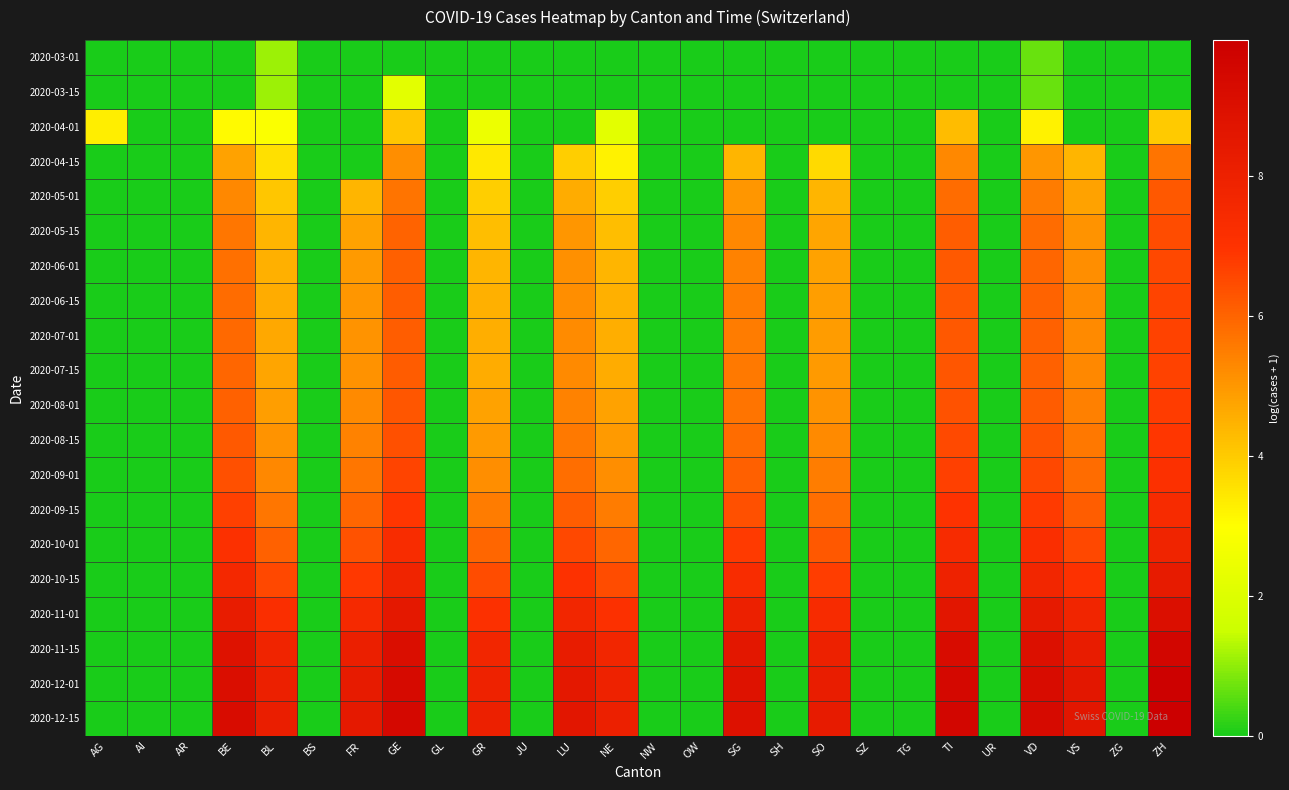

Reading right to left, list all the values displayed in this chart.

2020-03-01: ZH=0.0	ZG=0.0	VS=0.0	VD=0.7	UR=0.0	TI=0.0	TG=0.0	SZ=0.0	SO=0.0	SH=0.0	SG=0.0	OW=0.0	NW=0.0	NE=0.0	LU=0.0	JU=0.0	GR=0.0	GL=0.0	GE=0.0	FR=0.0	BS=0.0	BL=1.1	BE=0.0	AR=0.0	AI=0.0	AG=0.0
2020-03-15: ZH=0.0	ZG=0.0	VS=0.0	VD=0.7	UR=0.0	TI=0.0	TG=0.0	SZ=0.0	SO=0.0	SH=0.0	SG=0.0	OW=0.0	NW=0.0	NE=0.0	LU=0.0	JU=0.0	GR=0.0	GL=0.0	GE=2.2	FR=0.0	BS=0.0	BL=1.1	BE=0.0	AR=0.0	AI=0.0	AG=0.0
2020-04-01: ZH=4.0	ZG=0.0	VS=0.0	VD=3.3	UR=0.0	TI=4.3	TG=0.0	SZ=0.0	SO=0.0	SH=0.0	SG=0.0	OW=0.0	NW=0.0	NE=2.2	LU=0.0	JU=0.0	GR=2.5	GL=0.0	GE=4.1	FR=0.0	BS=0.0	BL=2.9	BE=3.1	AR=0.0	AI=0.0	AG=3.3
2020-04-15: ZH=5.7	ZG=0.0	VS=4.4	VD=5.0	UR=0.0	TI=5.3	TG=0.0	SZ=0.0	SO=3.7	SH=0.0	SG=4.4	OW=0.0	NW=0.0	NE=3.3	LU=3.9	JU=0.0	GR=3.4	GL=0.0	GE=5.2	FR=0.0	BS=0.0	BL=3.6	BE=4.8	AR=0.0	AI=0.0	AG=0.0
2020-05-01: ZH=6.2	ZG=0.0	VS=4.8	VD=5.5	UR=0.0	TI=5.9	TG=0.0	SZ=0.0	SO=4.4	SH=0.0	SG=5.0	OW=0.0	NW=0.0	NE=3.9	LU=4.6	JU=0.0	GR=3.9	GL=0.0	GE=5.7	FR=4.4	BS=0.0	BL=4.1	BE=5.3	AR=0.0	AI=0.0	AG=0.0
2020-05-15: ZH=6.5	ZG=0.0	VS=5.1	VD=5.9	UR=0.0	TI=6.1	TG=0.0	SZ=0.0	SO=4.7	SH=0.0	SG=5.3	OW=0.0	NW=0.0	NE=4.3	LU=5.0	JU=0.0	GR=4.3	GL=0.0	GE=6.0	FR=4.8	BS=0.0	BL=4.4	BE=5.6	AR=0.0	AI=0.0	AG=0.0
2020-06-01: ZH=6.6	ZG=0.0	VS=5.2	VD=5.9	UR=0.0	TI=6.2	TG=0.0	SZ=0.0	SO=4.8	SH=0.0	SG=5.4	OW=0.0	NW=0.0	NE=4.4	LU=5.1	JU=0.0	GR=4.4	GL=0.0	GE=6.1	FR=4.9	BS=0.0	BL=4.5	BE=5.8	AR=0.0	AI=0.0	AG=0.0
2020-06-15: ZH=6.6	ZG=0.0	VS=5.3	VD=6.0	UR=0.0	TI=6.2	TG=0.0	SZ=0.0	SO=4.9	SH=0.0	SG=5.5	OW=0.0	NW=0.0	NE=4.5	LU=5.2	JU=0.0	GR=4.5	GL=0.0	GE=6.1	FR=5.0	BS=0.0	BL=4.6	BE=5.9	AR=0.0	AI=0.0	AG=0.0
2020-07-01: ZH=6.6	ZG=0.0	VS=5.3	VD=6.0	UR=0.0	TI=6.2	TG=0.0	SZ=0.0	SO=4.9	SH=0.0	SG=5.5	OW=0.0	NW=0.0	NE=4.6	LU=5.2	JU=0.0	GR=4.6	GL=0.0	GE=6.1	FR=5.1	BS=0.0	BL=4.7	BE=5.9	AR=0.0	AI=0.0	AG=0.0
2020-07-15: ZH=6.7	ZG=0.0	VS=5.3	VD=6.0	UR=0.0	TI=6.3	TG=0.0	SZ=0.0	SO=4.9	SH=0.0	SG=5.6	OW=0.0	NW=0.0	NE=4.6	LU=5.3	JU=0.0	GR=4.6	GL=0.0	GE=6.2	FR=5.1	BS=0.0	BL=4.7	BE=5.9	AR=0.0	AI=0.0	AG=0.0
2020-08-01: ZH=6.8	ZG=0.0	VS=5.4	VD=6.2	UR=0.0	TI=6.4	TG=0.0	SZ=0.0	SO=5.1	SH=0.0	SG=5.7	OW=0.0	NW=0.0	NE=4.8	LU=5.4	JU=0.0	GR=4.8	GL=0.0	GE=6.3	FR=5.3	BS=0.0	BL=4.9	BE=6.0	AR=0.0	AI=0.0	AG=0.0
2020-08-15: ZH=6.9	ZG=0.0	VS=5.6	VD=6.3	UR=0.0	TI=6.5	TG=0.0	SZ=0.0	SO=5.3	SH=0.0	SG=5.9	OW=0.0	NW=0.0	NE=4.9	LU=5.6	JU=0.0	GR=4.9	GL=0.0	GE=6.4	FR=5.4	BS=0.0	BL=5.1	BE=6.2	AR=0.0	AI=0.0	AG=0.0
2020-09-01: ZH=7.1	ZG=0.0	VS=5.8	VD=6.5	UR=0.0	TI=6.7	TG=0.0	SZ=0.0	SO=5.5	SH=0.0	SG=6.1	OW=0.0	NW=0.0	NE=5.2	LU=5.8	JU=0.0	GR=5.2	GL=0.0	GE=6.6	FR=5.6	BS=0.0	BL=5.3	BE=6.4	AR=0.0	AI=0.0	AG=0.0
2020-09-15: ZH=7.4	ZG=0.0	VS=6.1	VD=6.8	UR=0.0	TI=7.0	TG=0.0	SZ=0.0	SO=5.8	SH=0.0	SG=6.4	OW=0.0	NW=0.0	NE=5.5	LU=6.1	JU=0.0	GR=5.5	GL=0.0	GE=6.9	FR=5.9	BS=0.0	BL=5.6	BE=6.7	AR=0.0	AI=0.0	AG=0.0
2020-10-01: ZH=7.8	ZG=0.0	VS=6.5	VD=7.2	UR=0.0	TI=7.4	TG=0.0	SZ=0.0	SO=6.2	SH=0.0	SG=6.8	OW=0.0	NW=0.0	NE=5.9	LU=6.5	JU=0.0	GR=5.9	GL=0.0	GE=7.3	FR=6.3	BS=0.0	BL=6.0	BE=7.1	AR=0.0	AI=0.0	AG=0.0
2020-10-15: ZH=8.3	ZG=0.0	VS=7.0	VD=7.7	UR=0.0	TI=7.9	TG=0.0	SZ=0.0	SO=6.7	SH=0.0	SG=7.3	OW=0.0	NW=0.0	NE=6.4	LU=7.0	JU=0.0	GR=6.4	GL=0.0	GE=7.8	FR=6.8	BS=0.0	BL=6.6	BE=7.6	AR=0.0	AI=0.0	AG=0.0
2020-11-01: ZH=9.0	ZG=0.0	VS=7.7	VD=8.4	UR=0.0	TI=8.6	TG=0.0	SZ=0.0	SO=7.4	SH=0.0	SG=8.0	OW=0.0	NW=0.0	NE=7.1	LU=7.7	JU=0.0	GR=7.1	GL=0.0	GE=8.5	FR=7.5	BS=0.0	BL=7.2	BE=8.3	AR=0.0	AI=0.0	AG=0.0
2020-11-15: ZH=9.6	ZG=0.0	VS=8.3	VD=9.0	UR=0.0	TI=9.2	TG=0.0	SZ=0.0	SO=8.0	SH=0.0	SG=8.6	OW=0.0	NW=0.0	NE=7.7	LU=8.3	JU=0.0	GR=7.7	GL=0.0	GE=9.1	FR=8.1	BS=0.0	BL=7.8	BE=8.9	AR=0.0	AI=0.0	AG=0.0
2020-12-01: ZH=9.8	ZG=0.0	VS=8.6	VD=9.2	UR=0.0	TI=9.4	TG=0.0	SZ=0.0	SO=8.2	SH=0.0	SG=8.8	OW=0.0	NW=0.0	NE=8.0	LU=8.5	JU=0.0	GR=8.0	GL=0.0	GE=9.3	FR=8.3	BS=0.0	BL=8.1	BE=9.1	AR=0.0	AI=0.0	AG=0.0
2020-12-15: ZH=9.9	ZG=0.0	VS=8.7	VD=9.3	UR=0.0	TI=9.5	TG=0.0	SZ=0.0	SO=8.3	SH=0.0	SG=8.9	OW=0.0	NW=0.0	NE=8.1	LU=8.6	JU=0.0	GR=8.1	GL=0.0	GE=9.4	FR=8.4	BS=0.0	BL=8.2	BE=9.2	AR=0.0	AI=0.0	AG=0.0